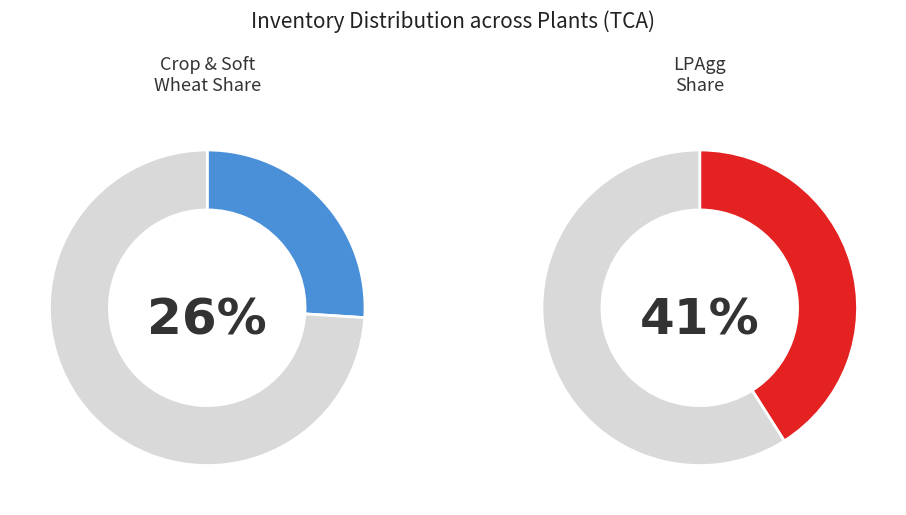

Is INVLPFrench the majority of the pie?

No